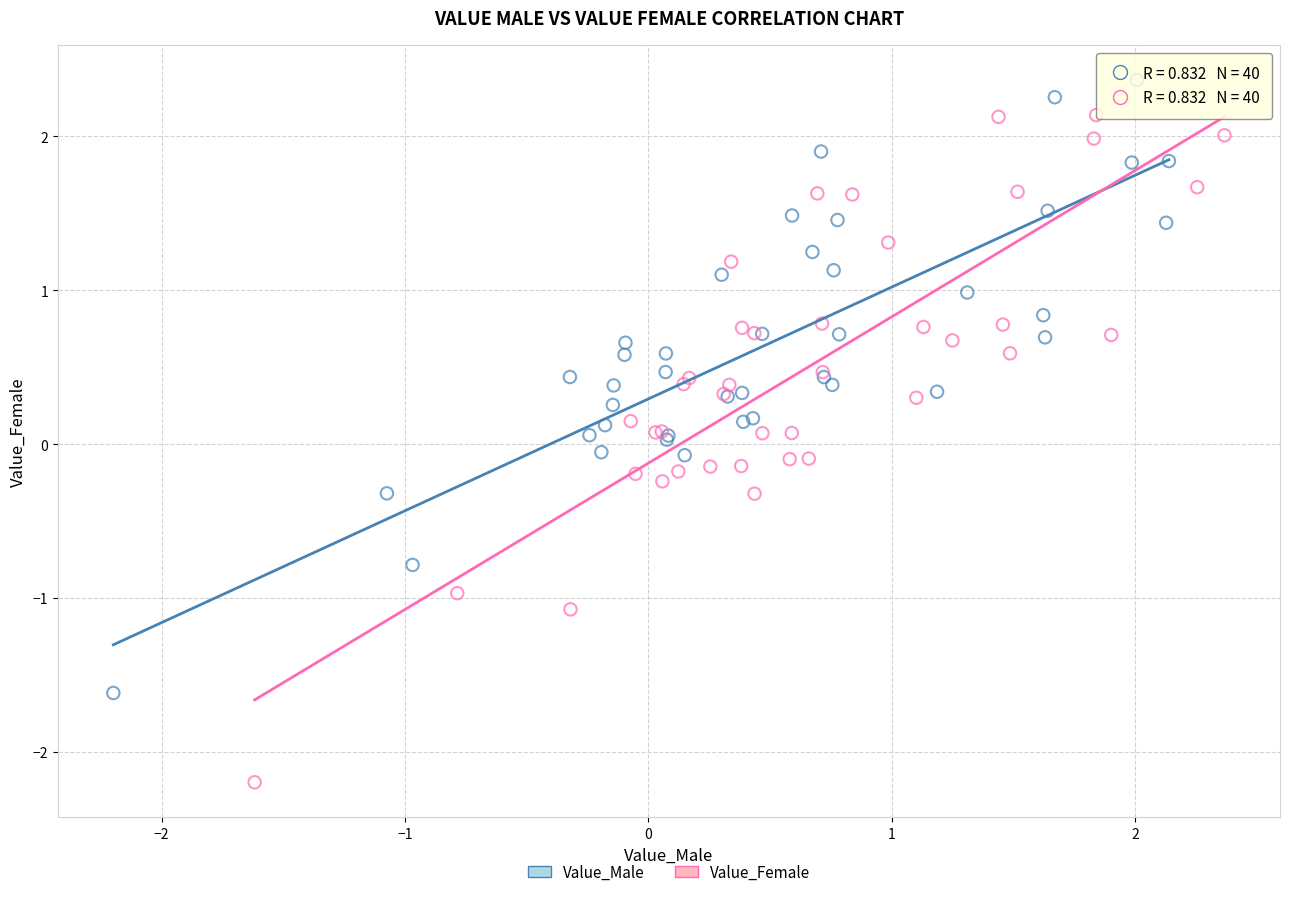

Which series has the largest Y range (max minus min)?

Value_Female